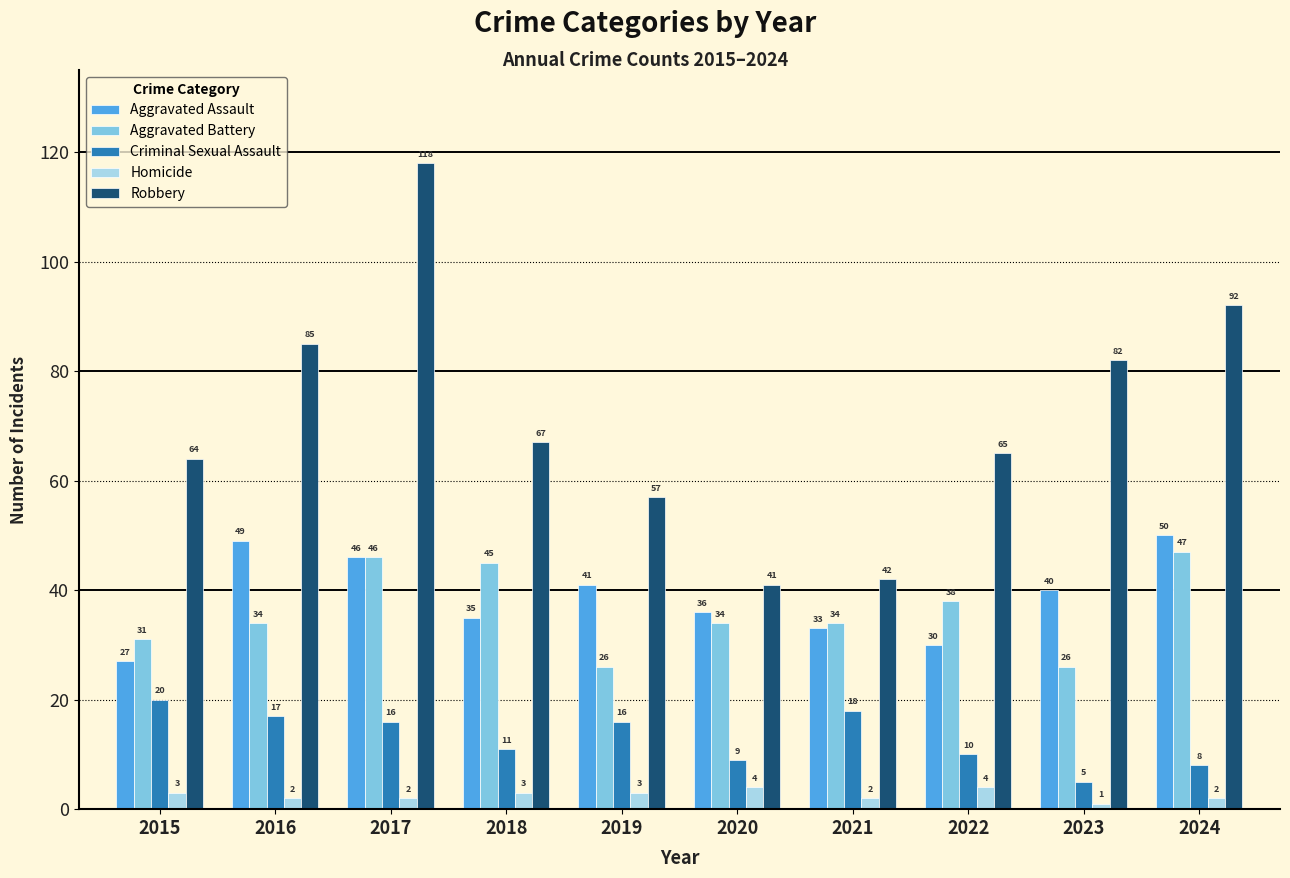

How many data points does each series have?

10